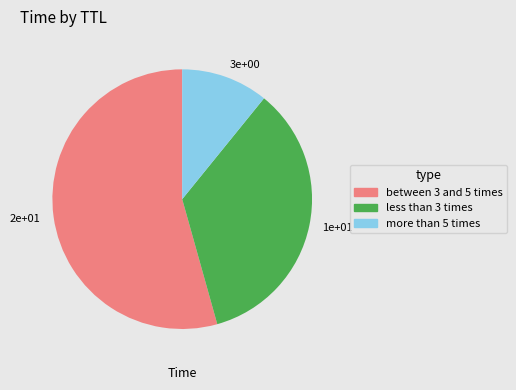

Which has a higher value, more than 5 times or less than 3 times?

less than 3 times